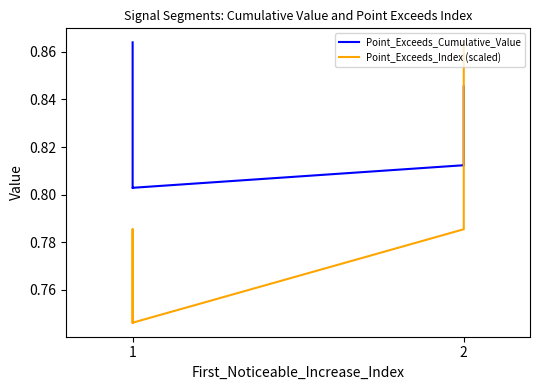

How many interior local peaks does the Point_Exceeds_Index (scaled) series have?

1